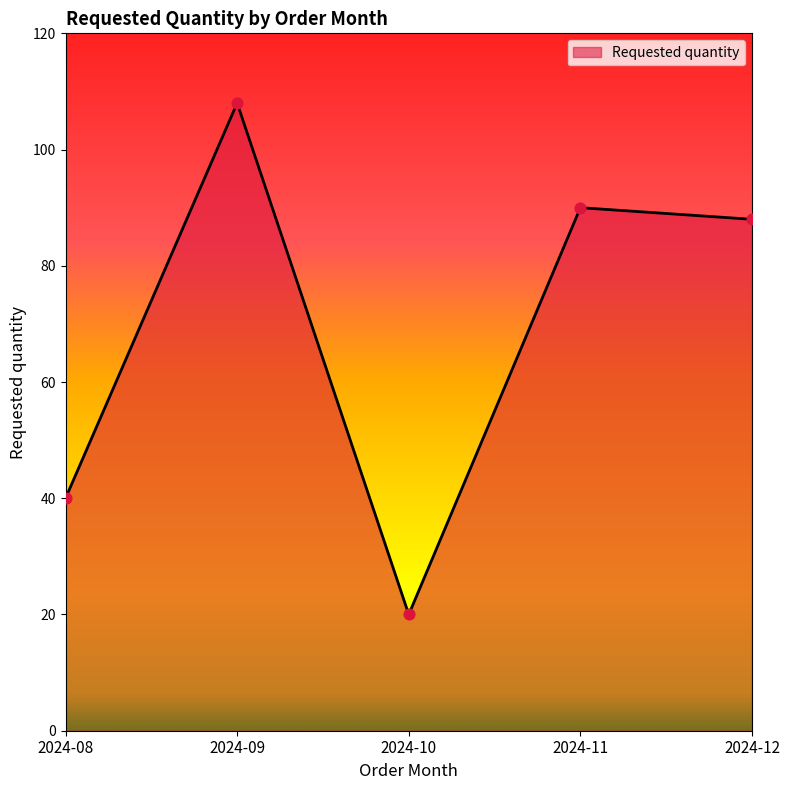

What is the change in value from 2024-09 to 2024-10?

-88